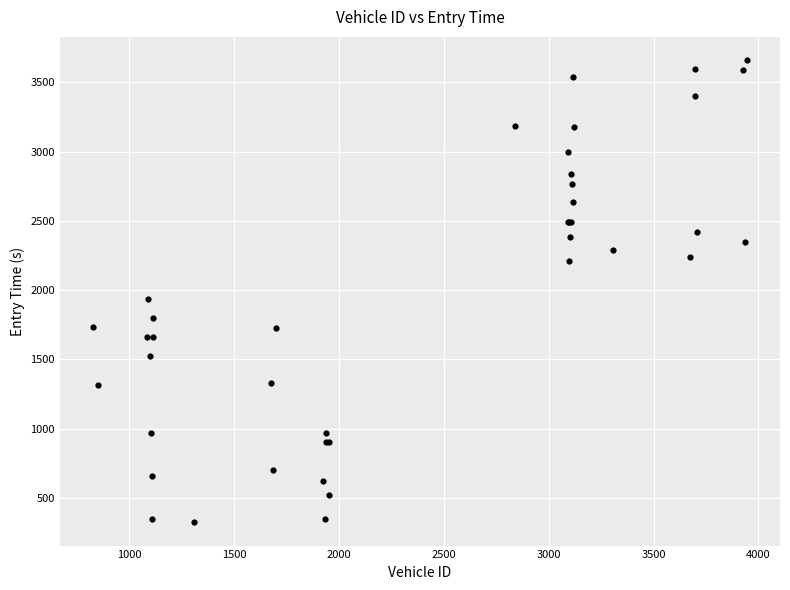

What Y value in the scatter plot is closest to 1992?

1936.0